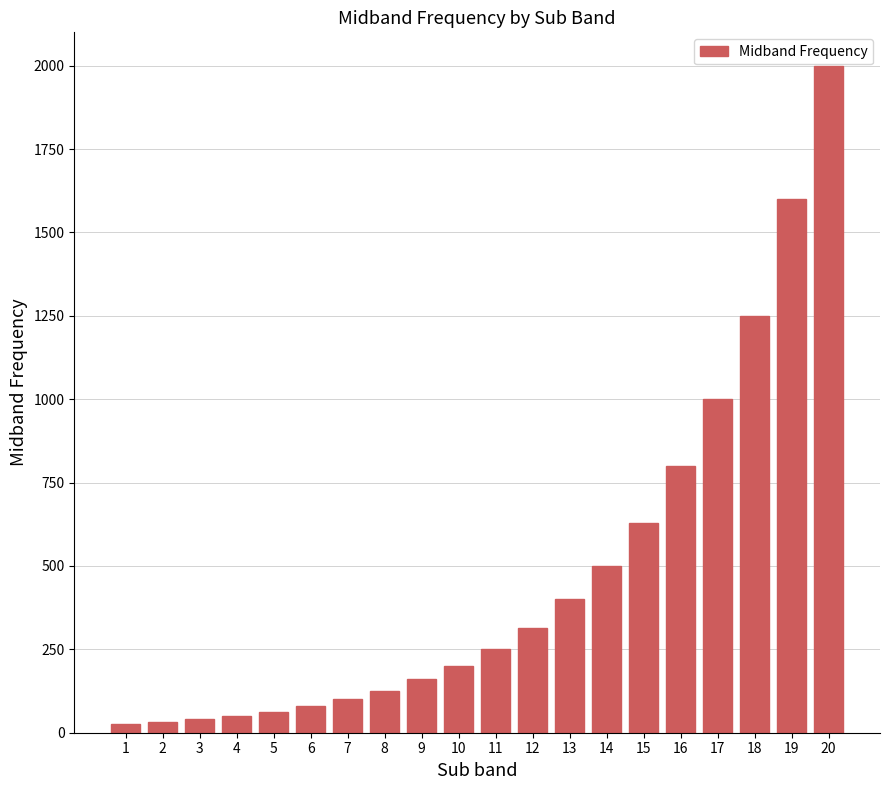

What is the value of the 9th bar from the left?

160.0